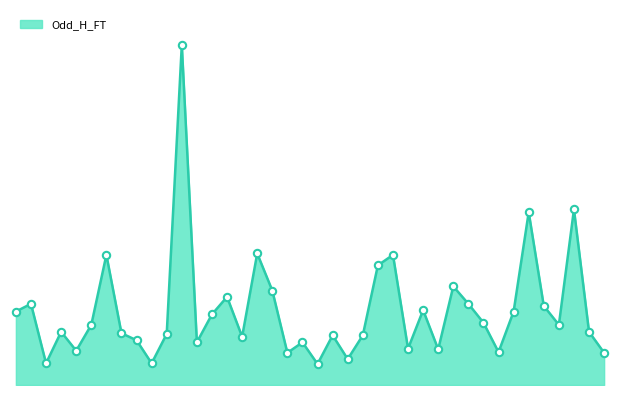

How many lines are shown in the chart?

1